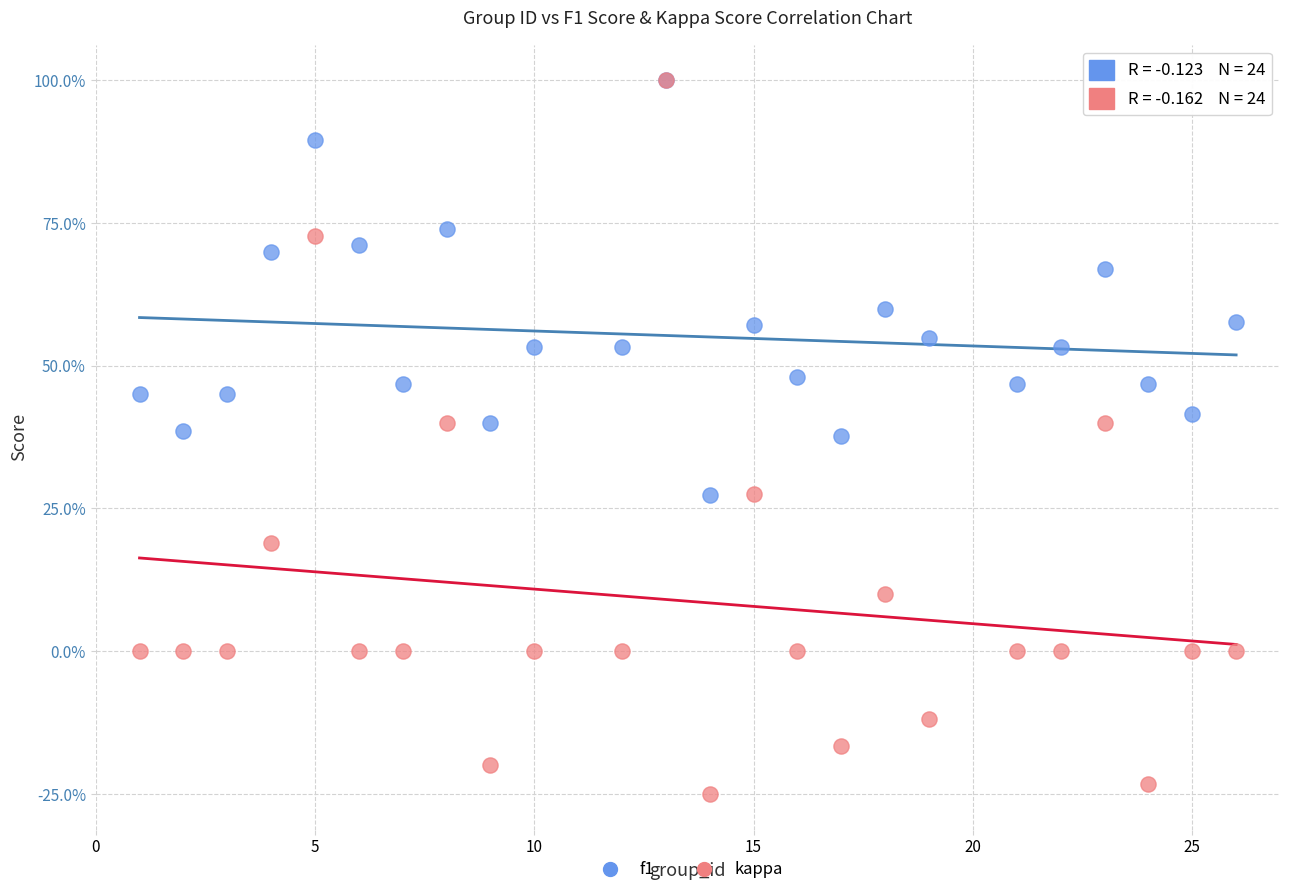

What are all the series names shown in the legend?

f1, kappa